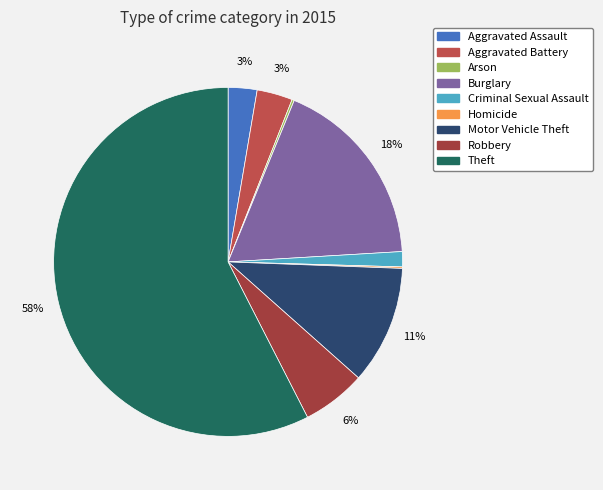

What portion of the pie excludes Aggravated Assault?

97.3%